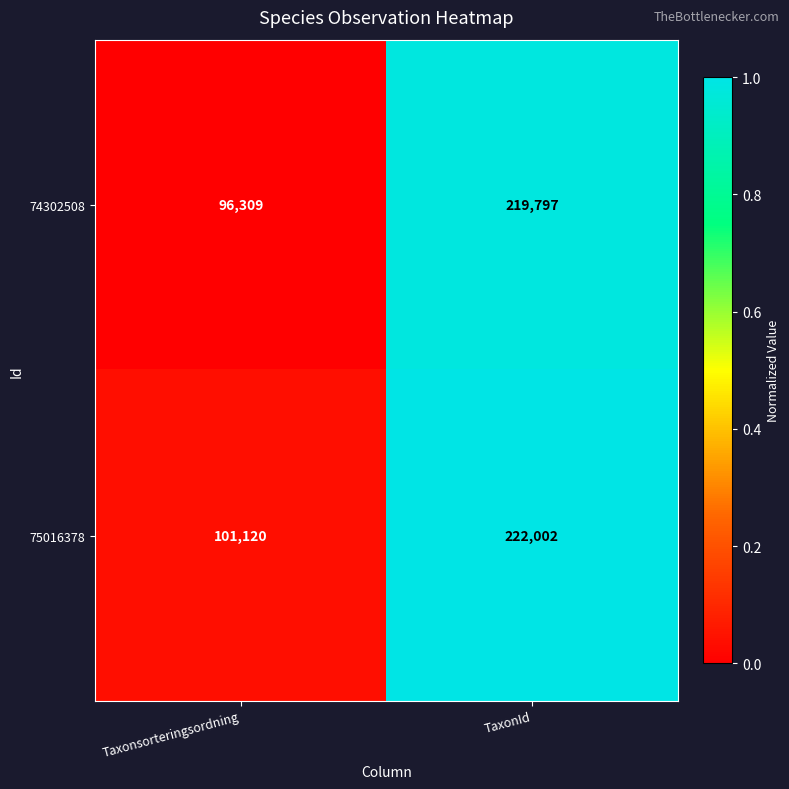

Between Taxonsorteringsordning and TaxonId, which series saw the biggest shift?

74302508